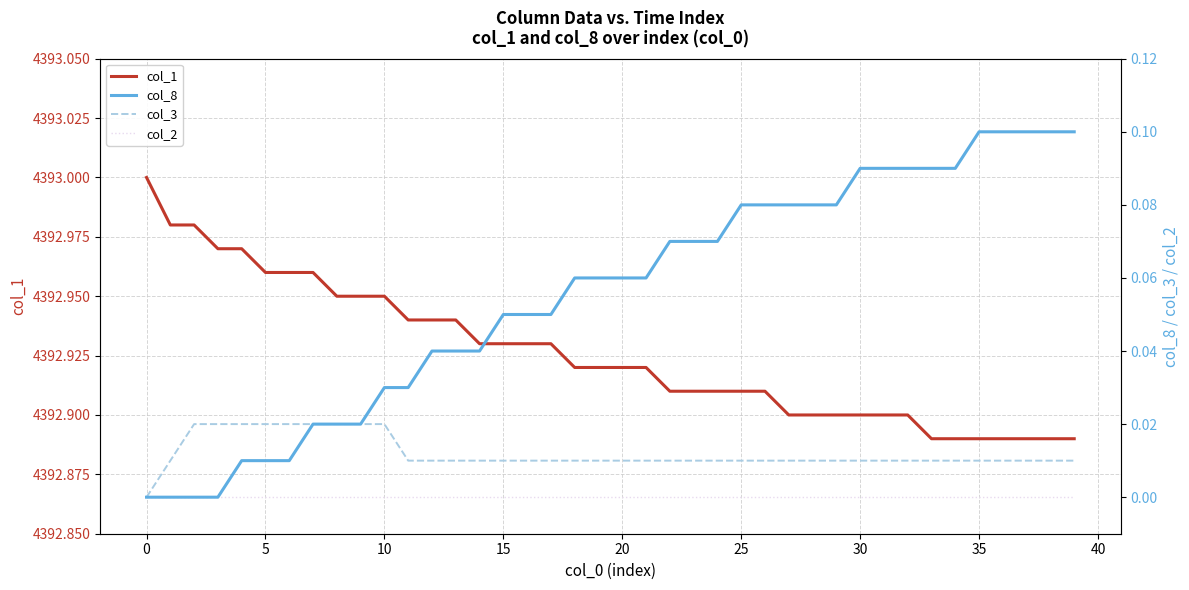

What is the difference between the maximum and minimum values in the col_1 series?

0.1